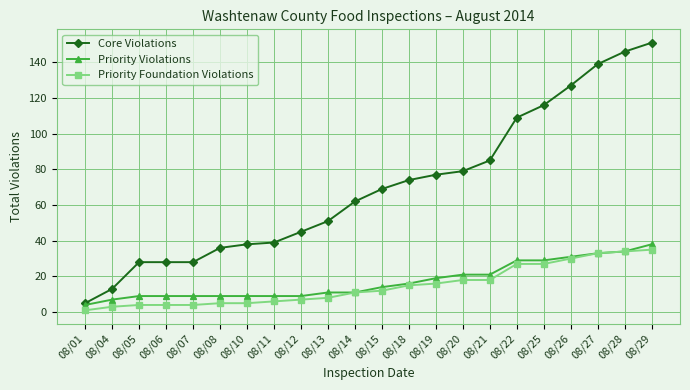

Which series has the largest range (max minus min)?

Core Violations